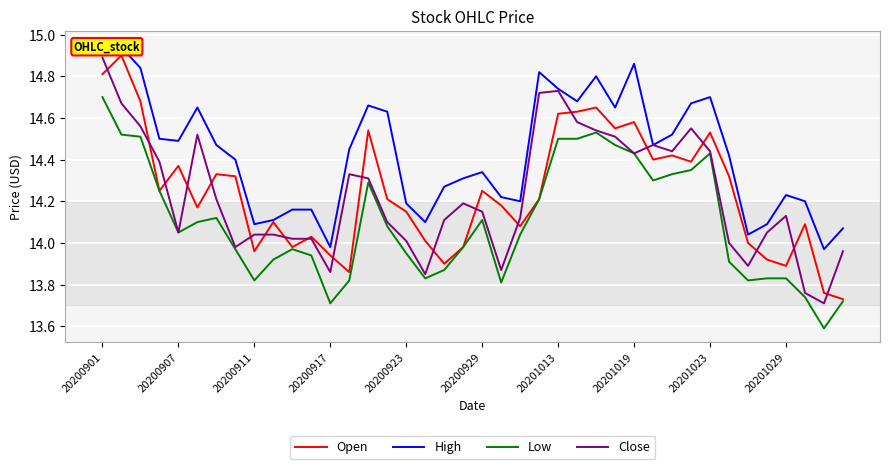

True or false: Open and High cross at least once.

False